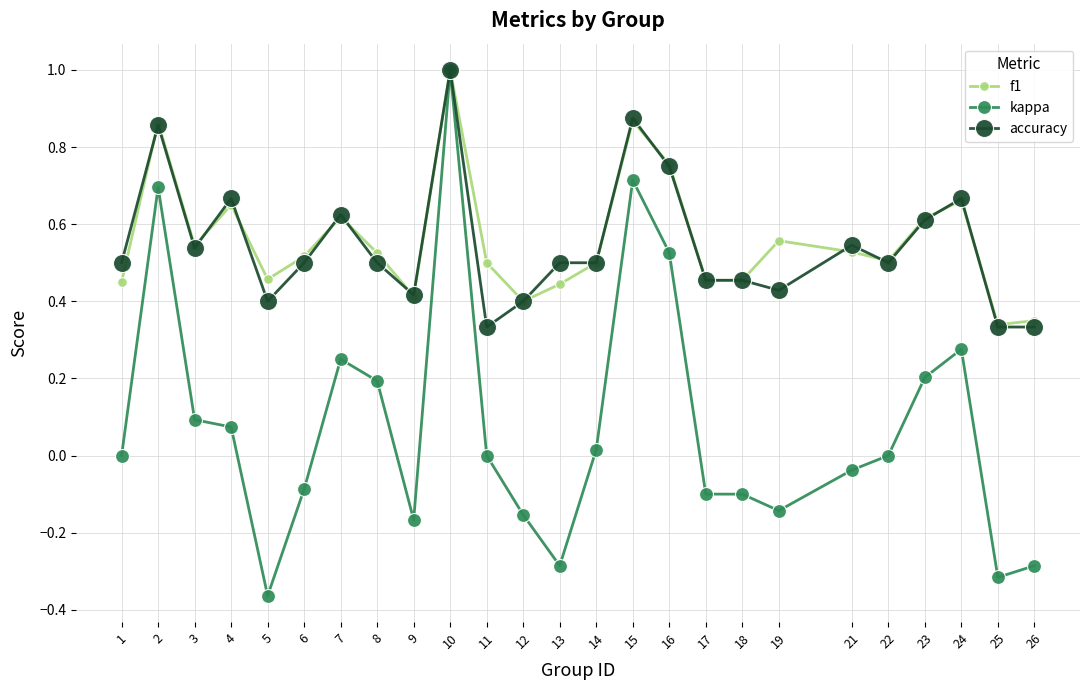

At which category does accuracy reach its first local peak?

2